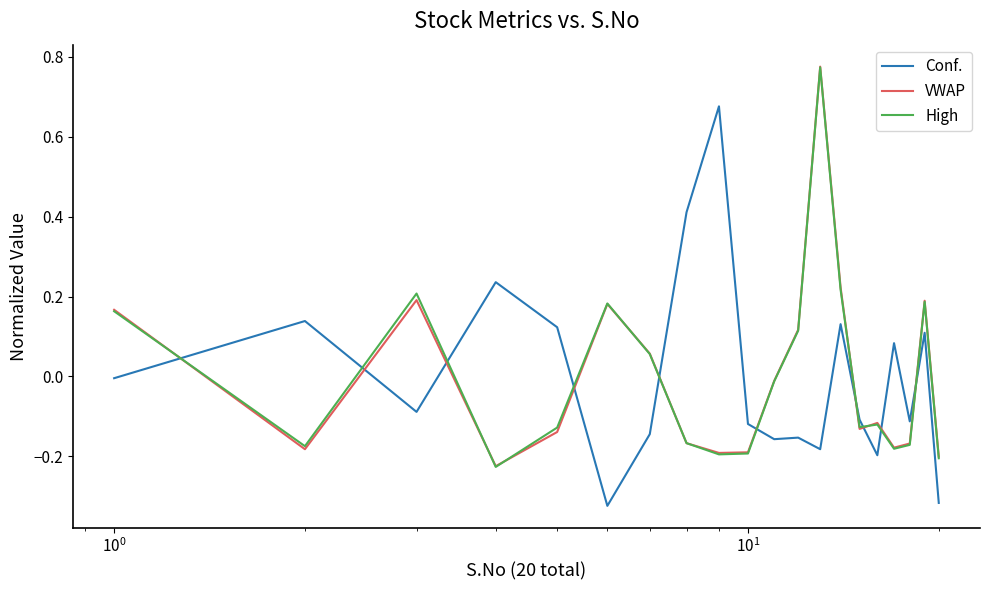

True or false: Conf. and High cross at least once.

True